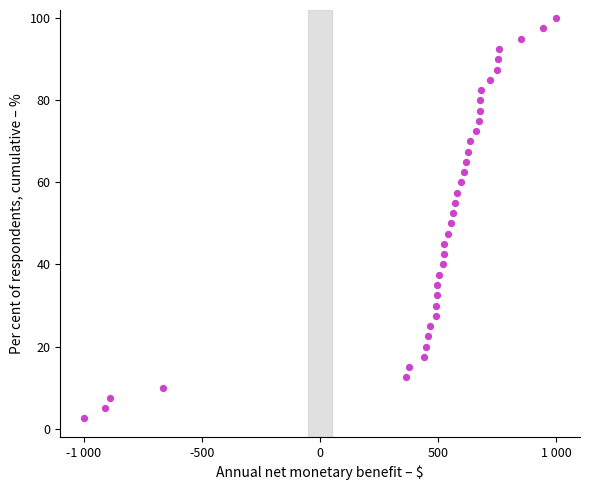

What is the range of X values (max minus min)?

2000.0